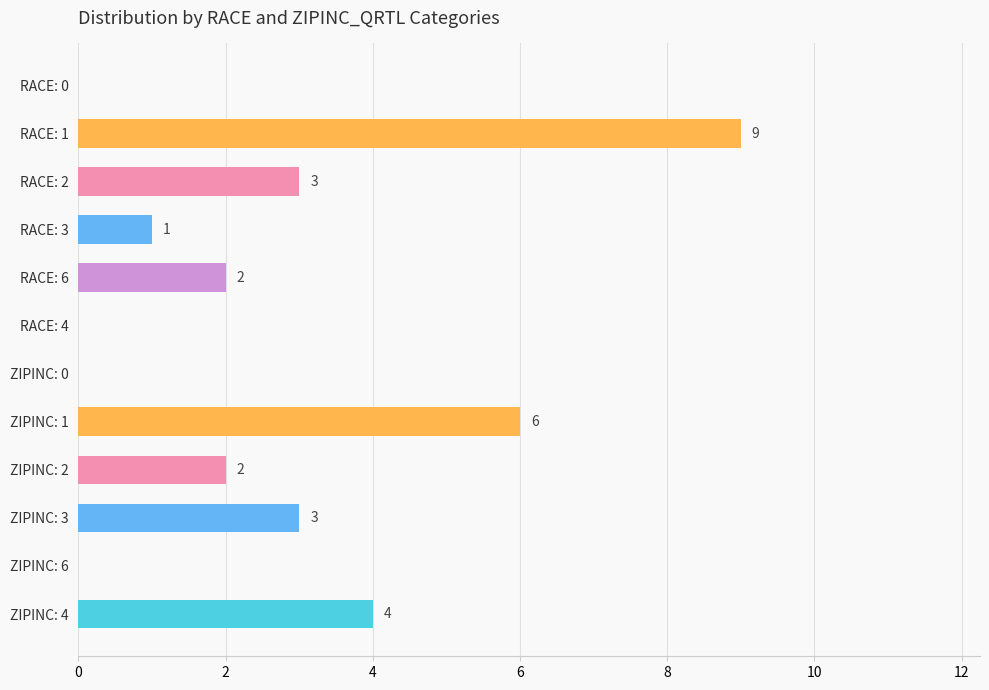

What is the sum of all values?

30